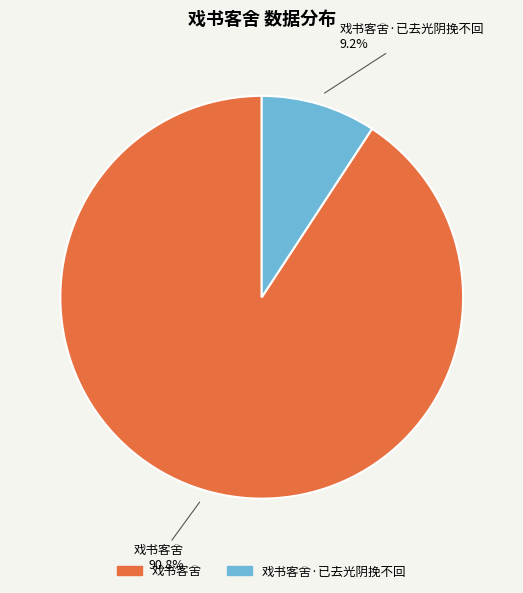

Does any single category account for the majority?

Yes